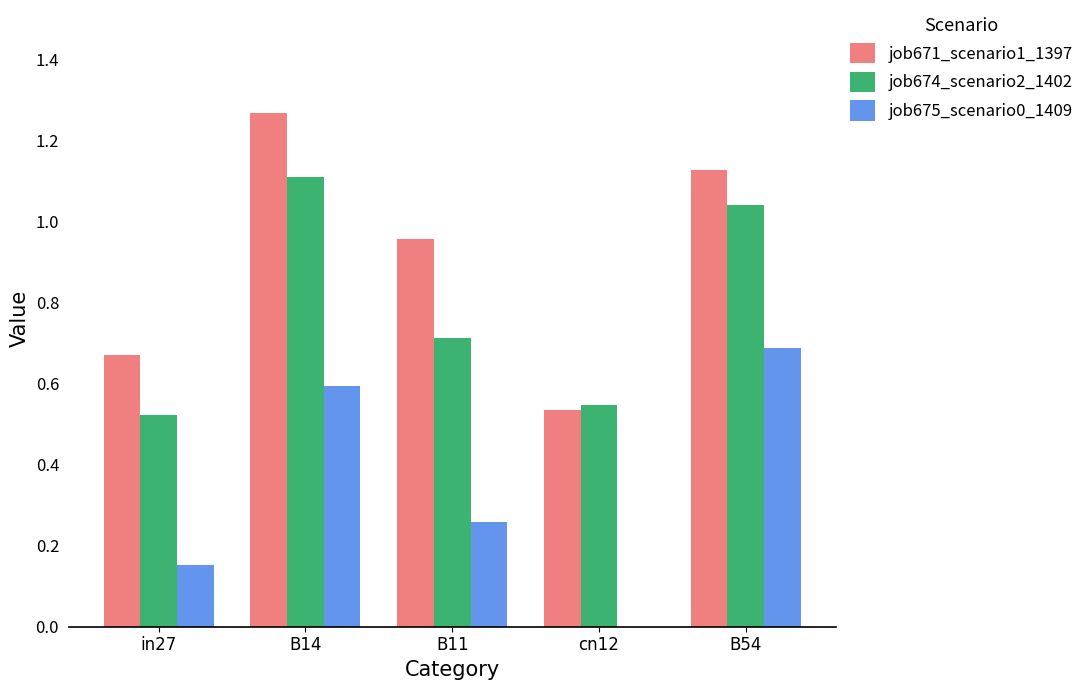

Is the value of job671_scenario1_1397 at B14 greater than the value of job675_scenario0_1409 at B54?

Yes